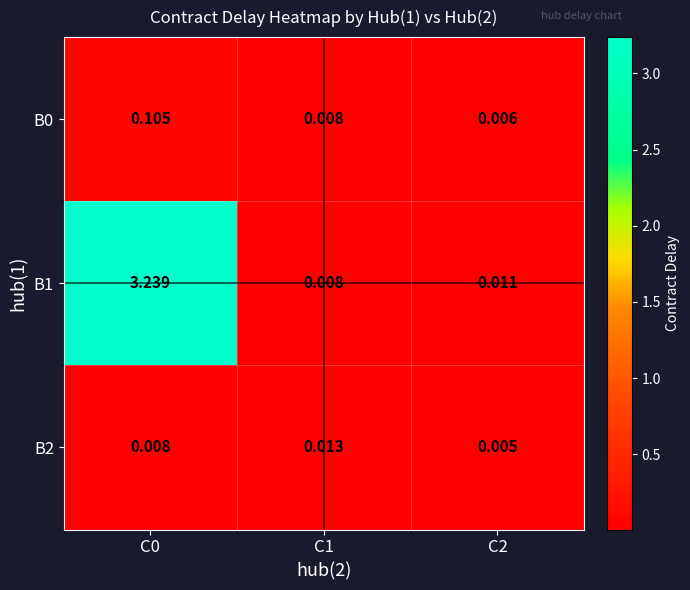

Is the value of B1 at C1 greater than the value of B2 at C2?

Yes